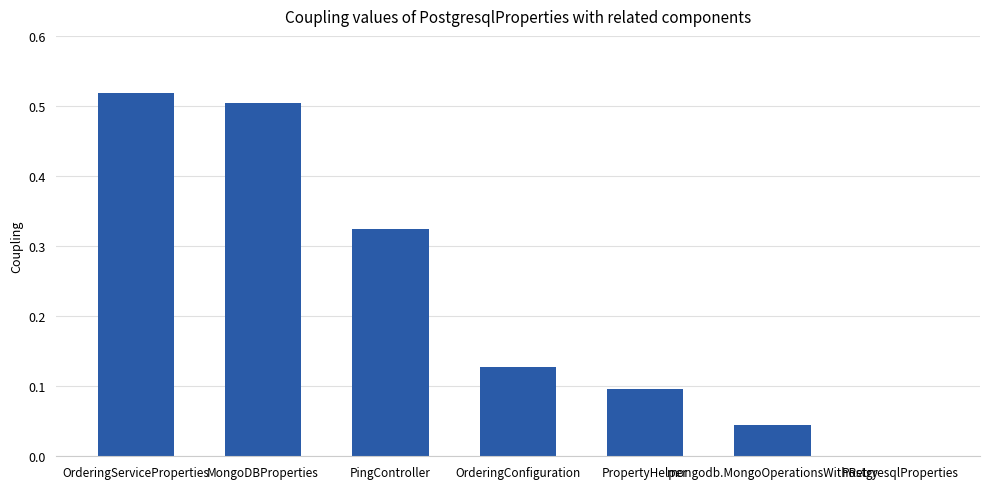

The chart shows a value of 0.1 at PropertyHelper. True or false?

True